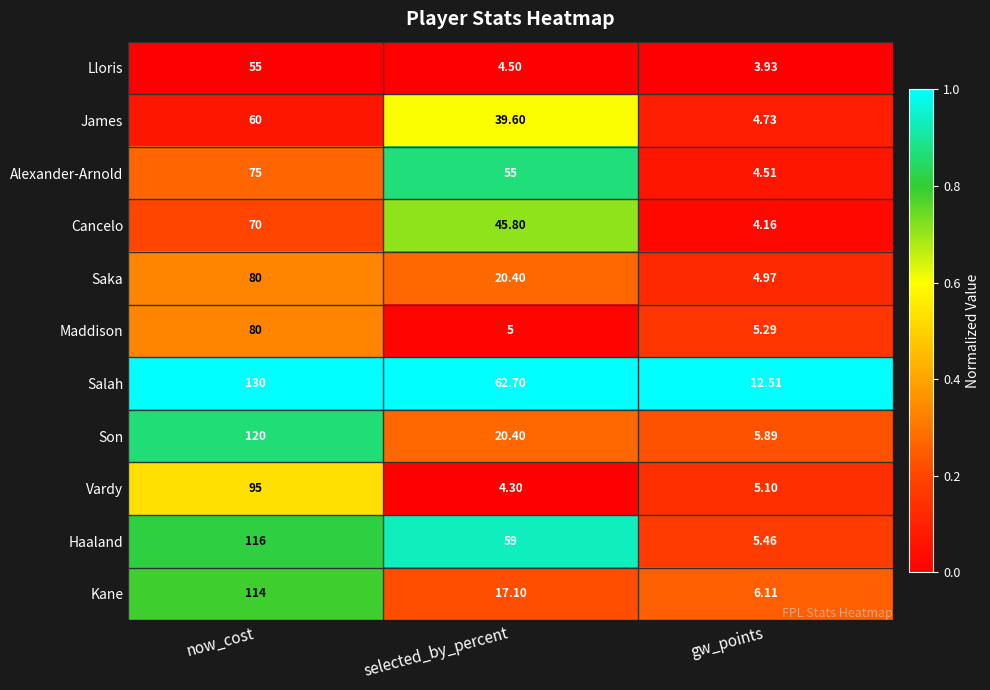

Which series has the largest range (max minus min)?

Salah